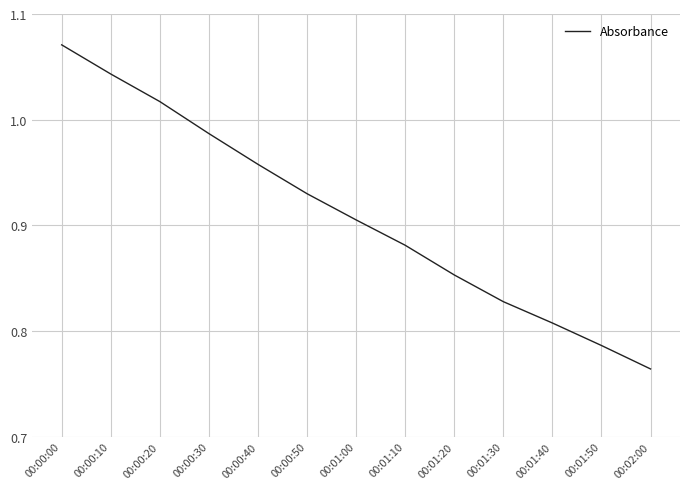

Where is the data nearest to the value 0?

00:02:00